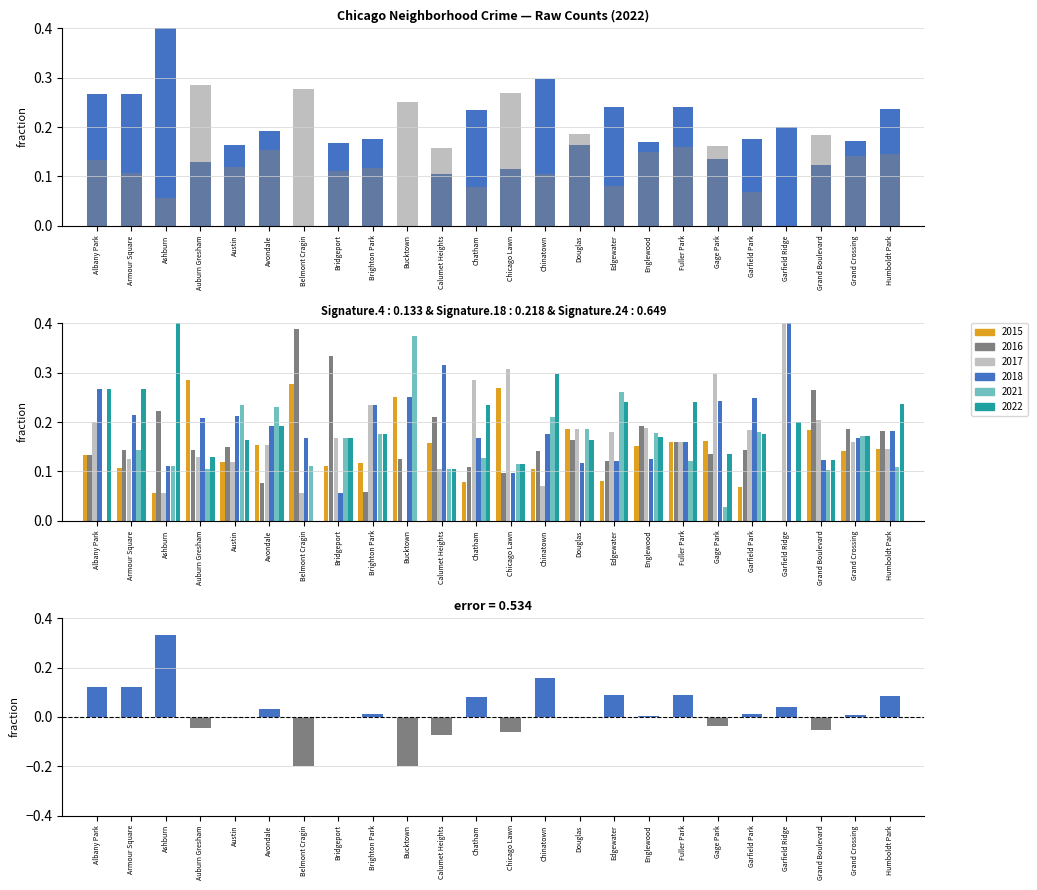

Reading right to left, list all the values displayed in this chart.

Humboldt Park=0.1	Grand Crossing=0.0	Grand Boulevard=-0.1	Garfield Ridge=0.0	Garfield Park=0.0	Gage Park=-0.0	Fuller Park=0.1	Englewood=0.0	Edgewater=0.1	Douglas=-0.0	Chinatown=0.2	Chicago Lawn=-0.1	Chatham=0.1	Calumet Heights=-0.1	Bucktown=-0.2	Brighton Park=0.0	Bridgeport=0.0	Belmont Cragin=-0.2	Avondale=0.0	Austin=-0.0	Auburn Gresham=-0.0	Ashburn=0.3	Armour Square=0.1	Albany Park=0.1